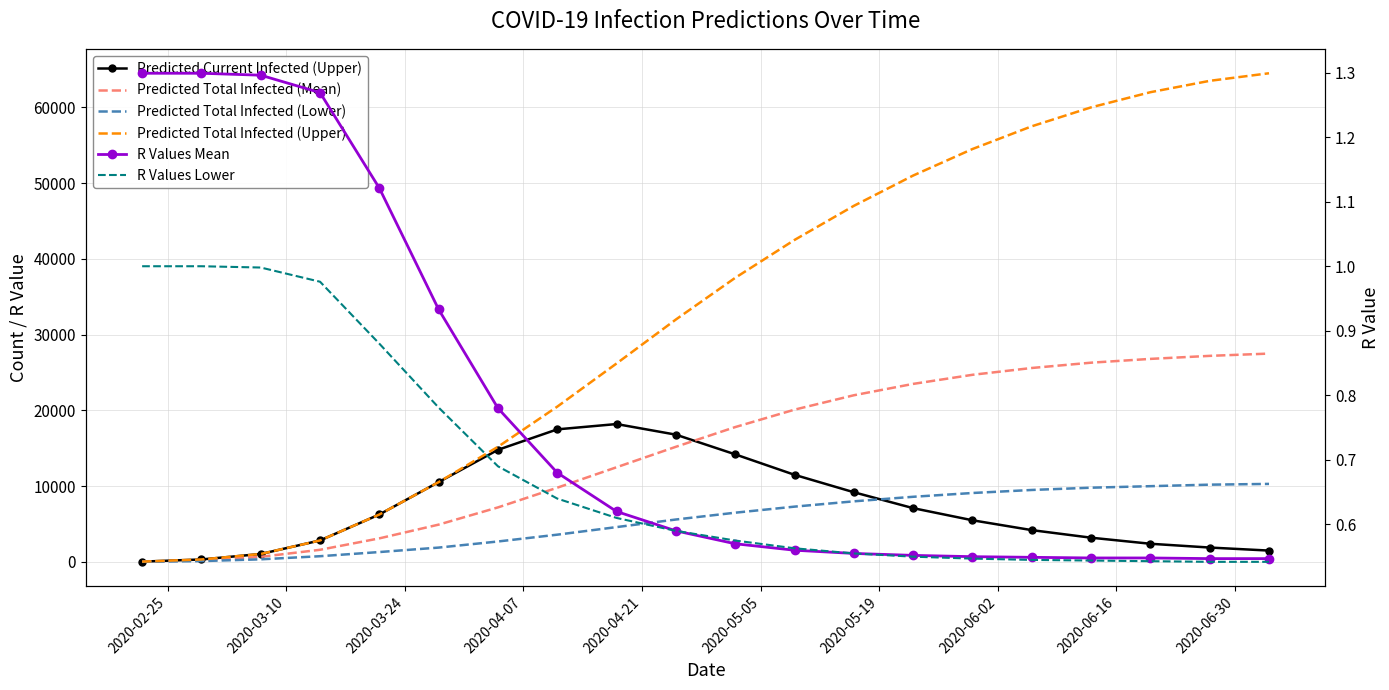

What is the difference between the maximum and second lowest values in the Predicted Total Infected (Lower) series?

10188.0